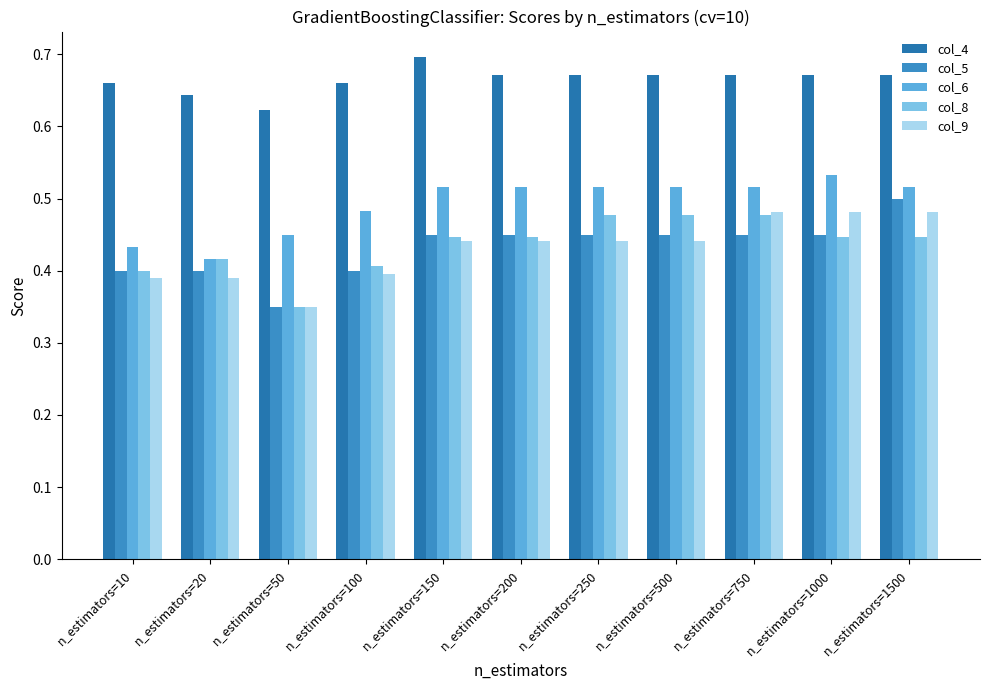

True or false: col_9 has a value of 0.4 at n_estimators=20.

True